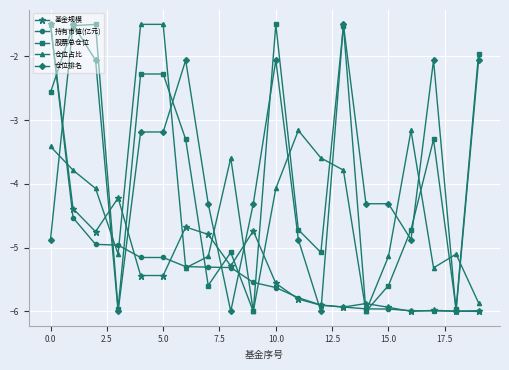

In 股票总仓位, how many points are lower than both neighbors (excluding endpoints)?

6